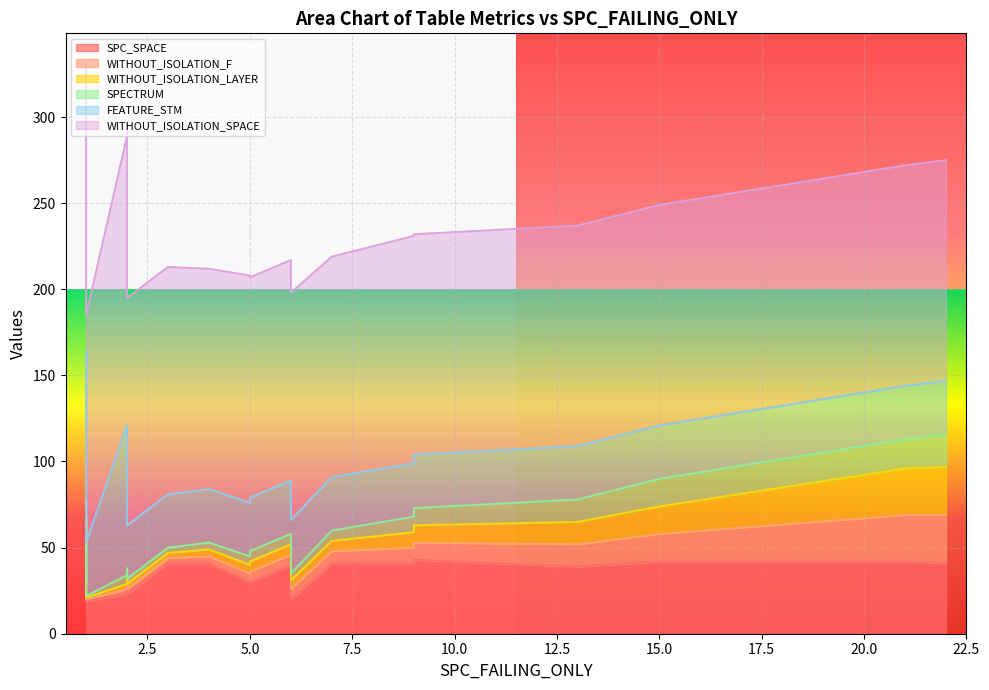

Is it true that WITHOUT_ISOLATION_SPACE equals 128 at 22?

True